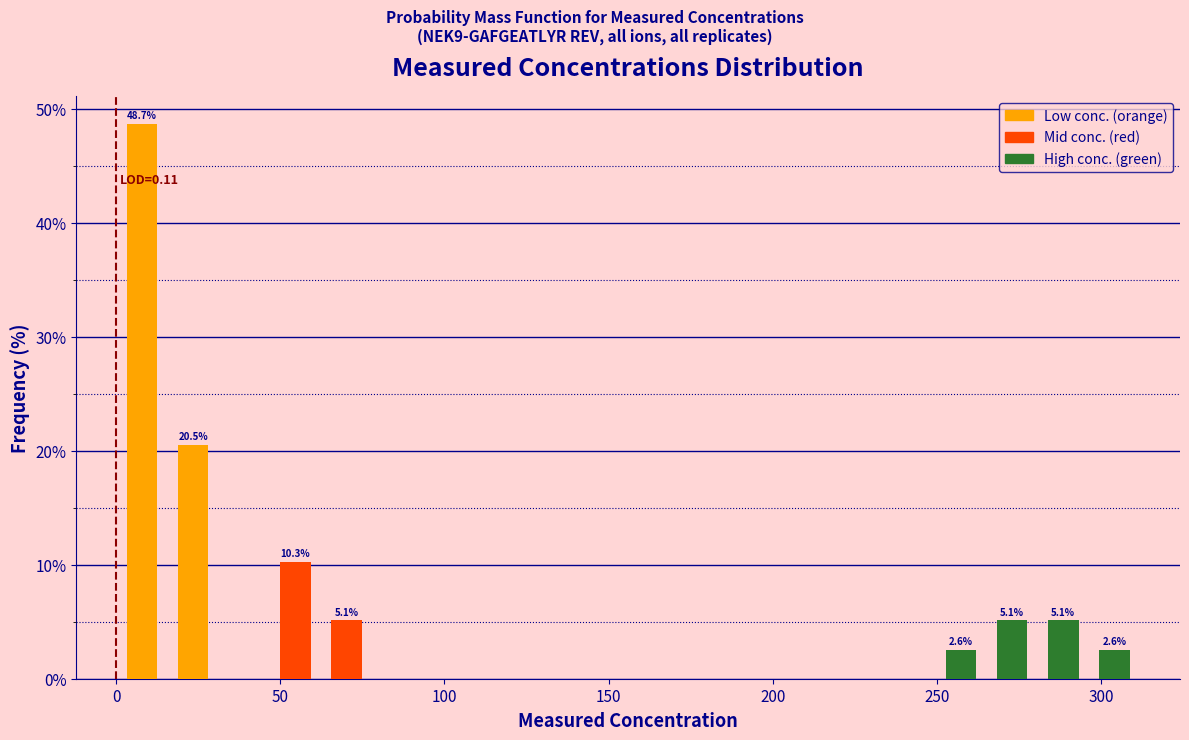

Around what value on the x-axis is the tallest bar? Give the approximate position of its centre, as read against the axis.

10